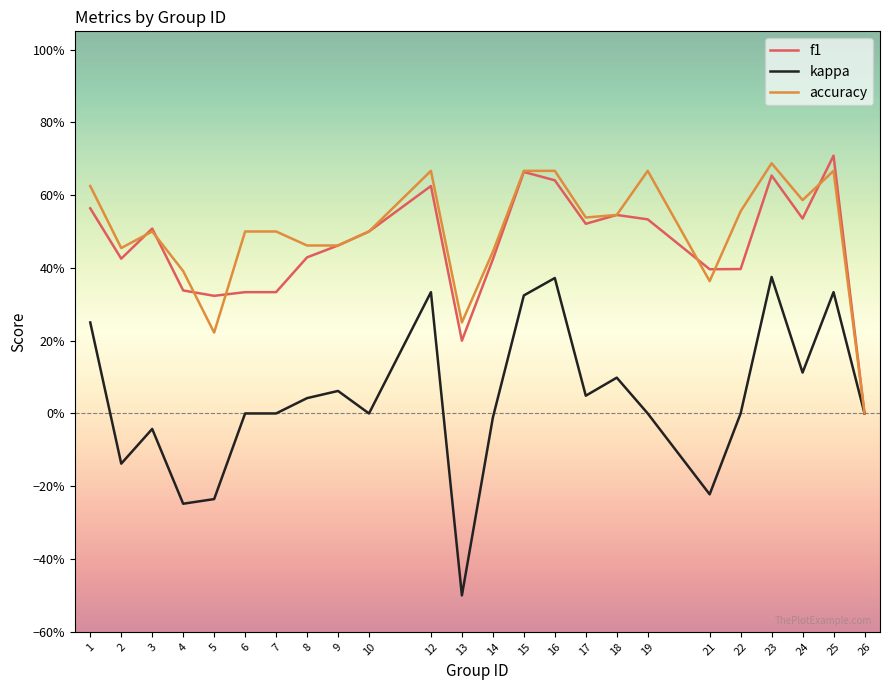

Is the value of f1 at 16 greater than the value of accuracy at 24?

Yes